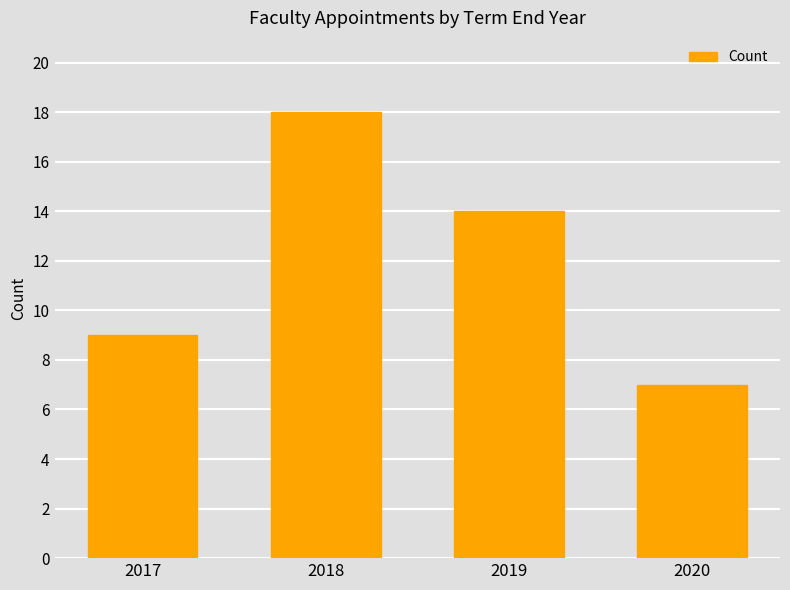

List the labels in order of value, largest first.

2018, 2019, 2017, 2020